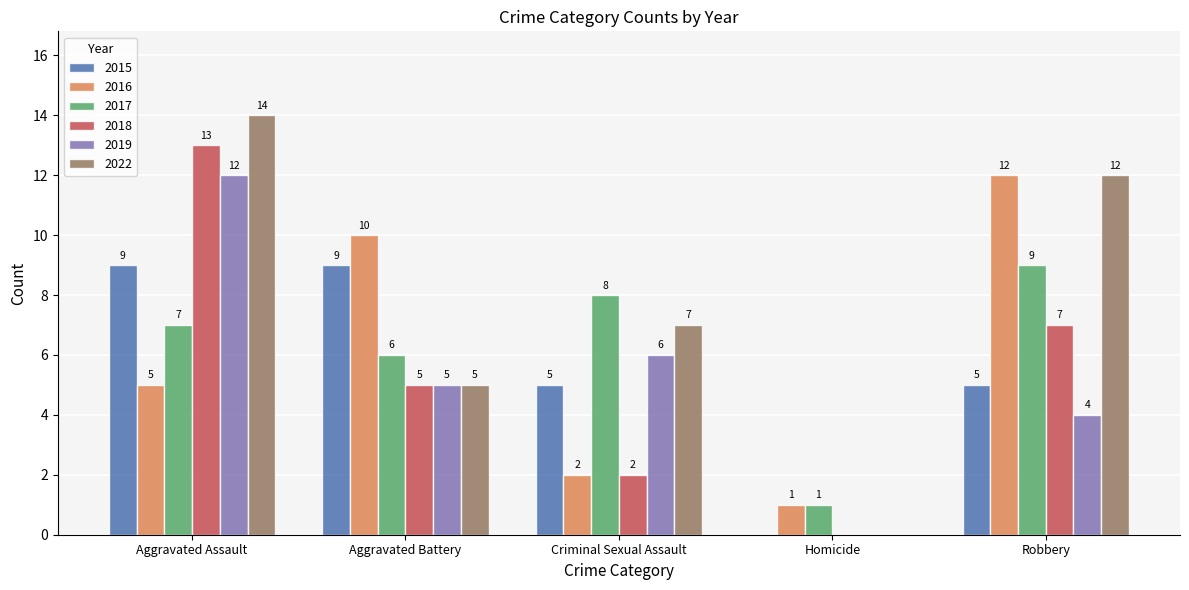

What are all the series names shown in the legend?

2015, 2016, 2017, 2018, 2019, 2022